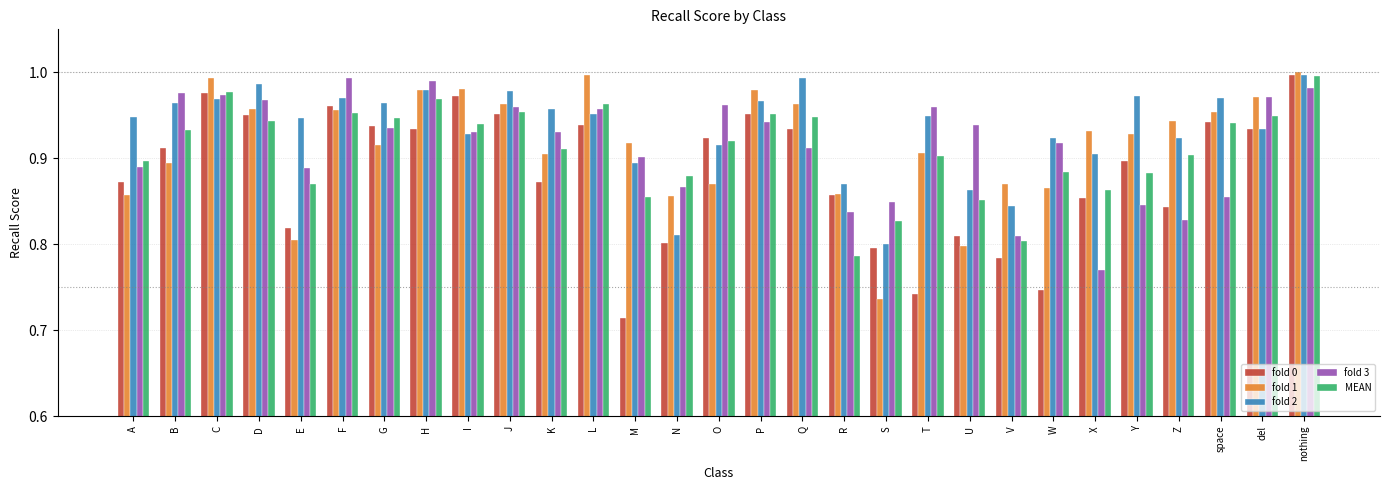

True or false: fold 0 has a value of 1.4 at O.

False